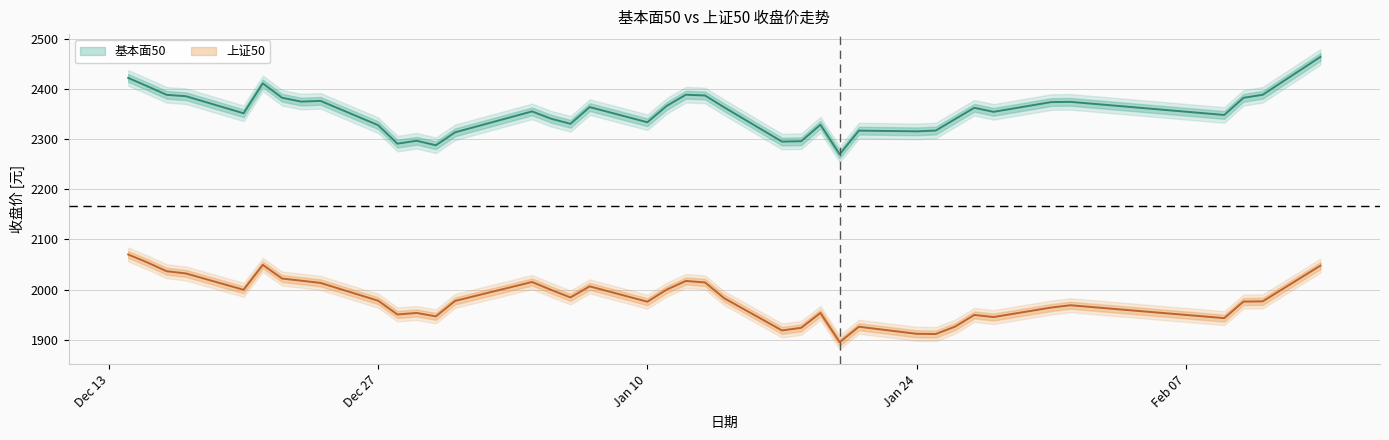

At 2010-12-29, list the series in order from smallest to largest.

上证50, 基本面50